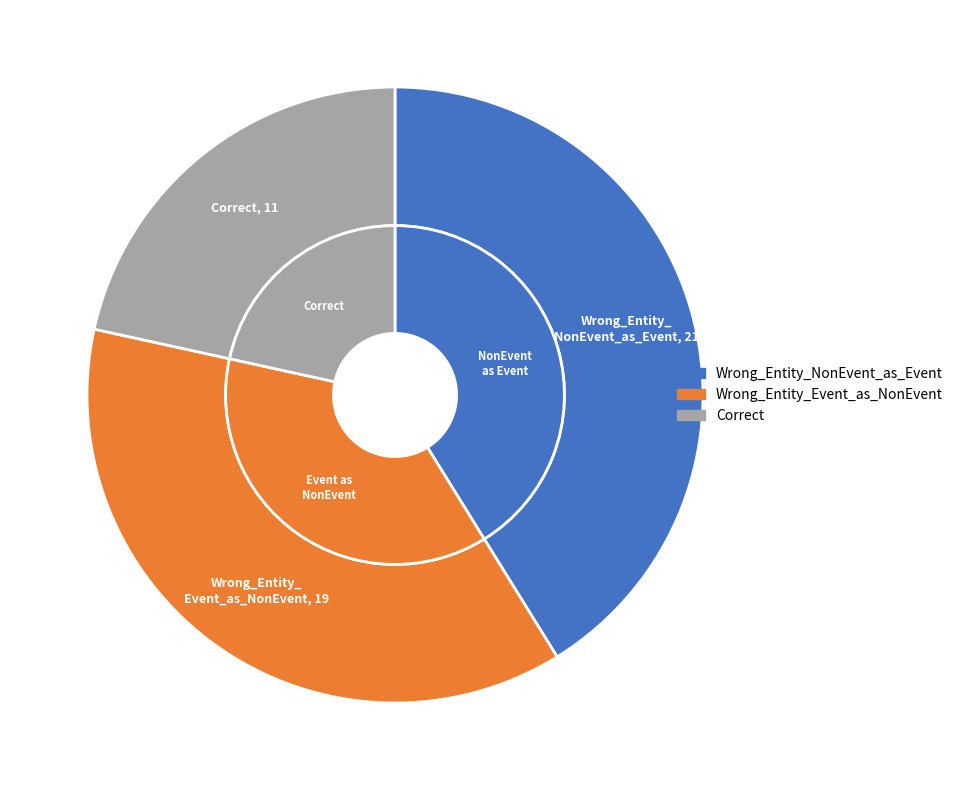

Does Correct represent more than half of the total?

No